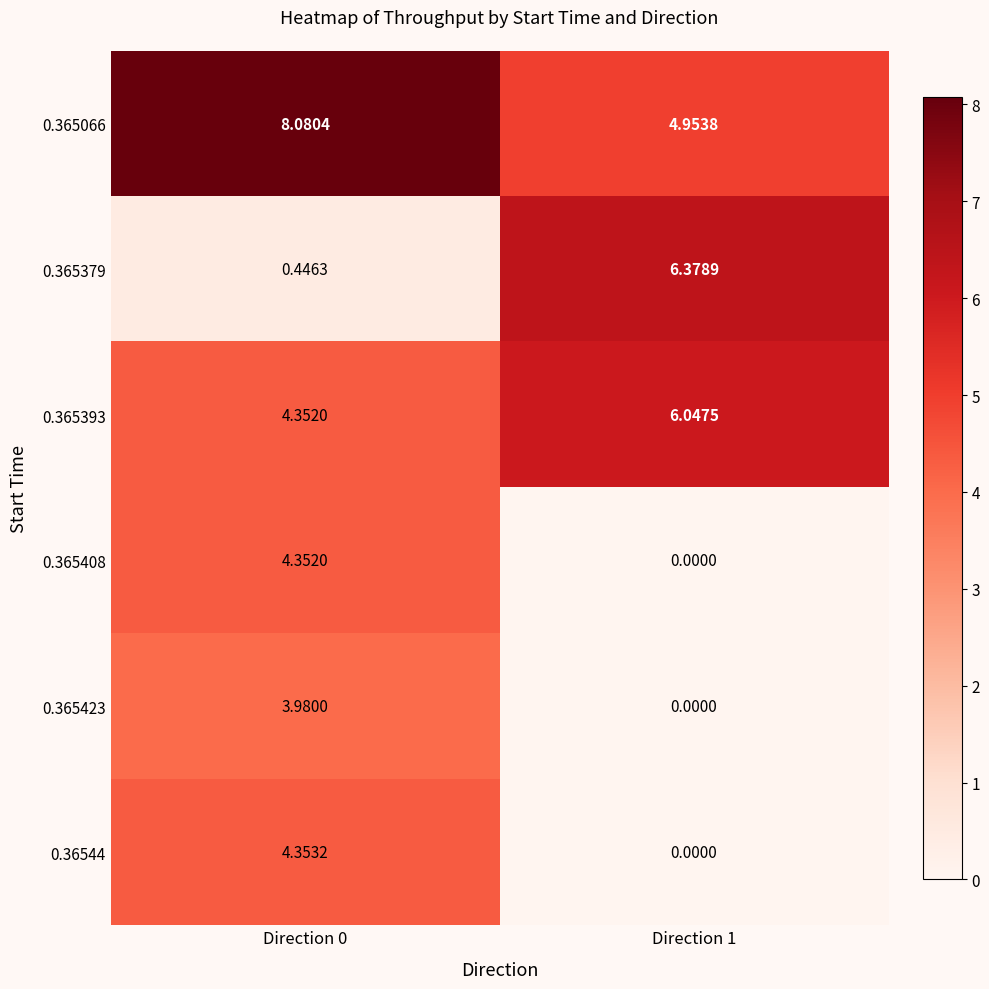

Is the value of 0.365066 at Direction 0 greater than the value of 0.365423 at Direction 0?

Yes